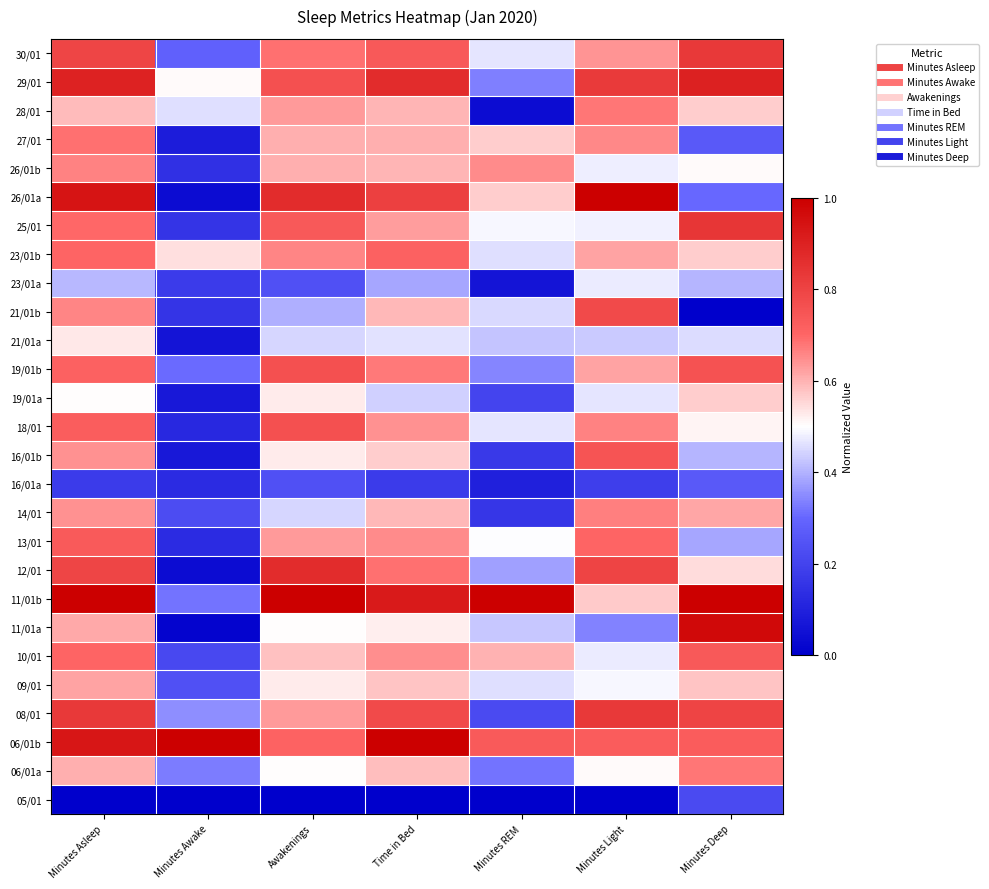

Which has a higher value, Minutes Awake or Minutes Deep?

Minutes Deep